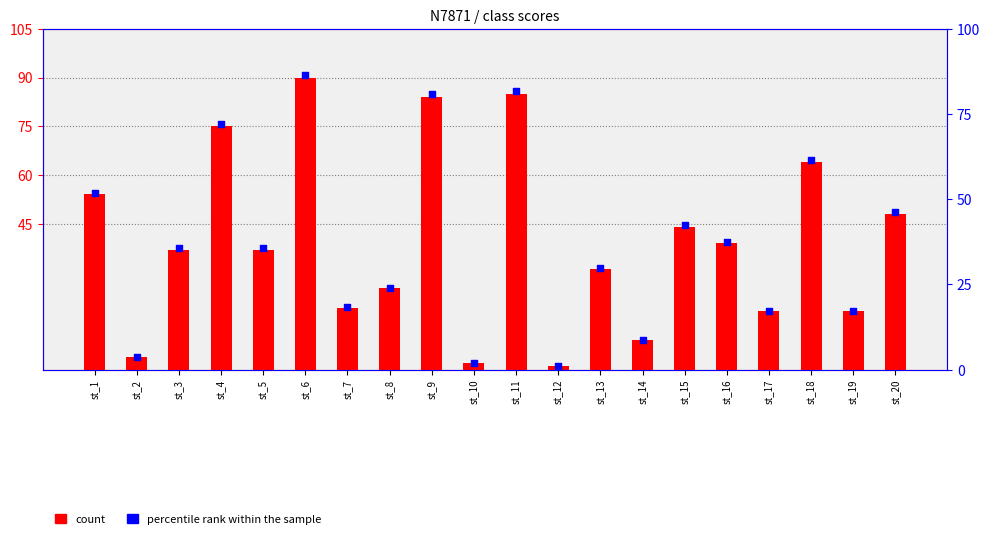

At how many categories does at least one series exceed 24?

13